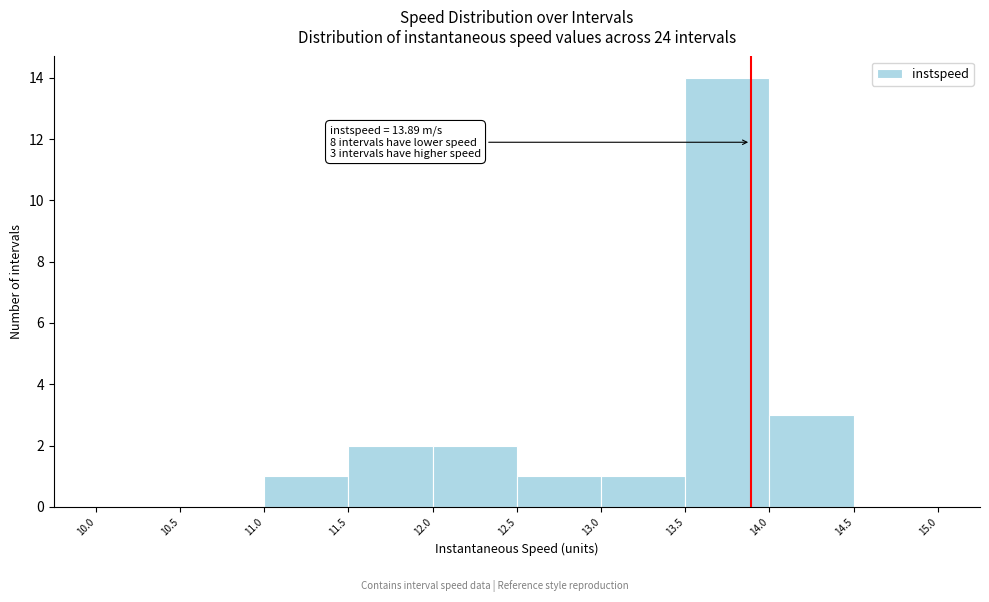

Over which range of the x-axis is the bar tallest?

13.5 to 14.0